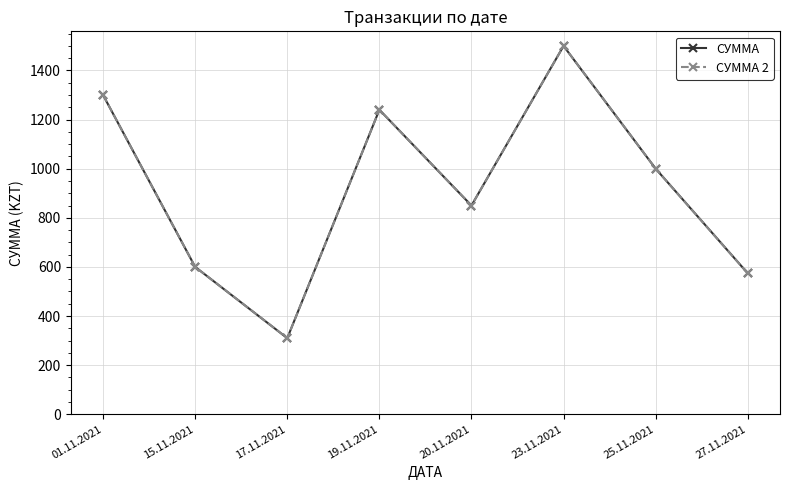

Reading left to right, transcribe all the data shown in this chart.

СУММА: 01.11.2021=1300	15.11.2021=600	17.11.2021=310	19.11.2021=1240	20.11.2021=850	23.11.2021=1500	25.11.2021=1000	27.11.2021=574
СУММА 2: 01.11.2021=1300	15.11.2021=600	17.11.2021=310	19.11.2021=1240	20.11.2021=850	23.11.2021=1500	25.11.2021=1000	27.11.2021=574